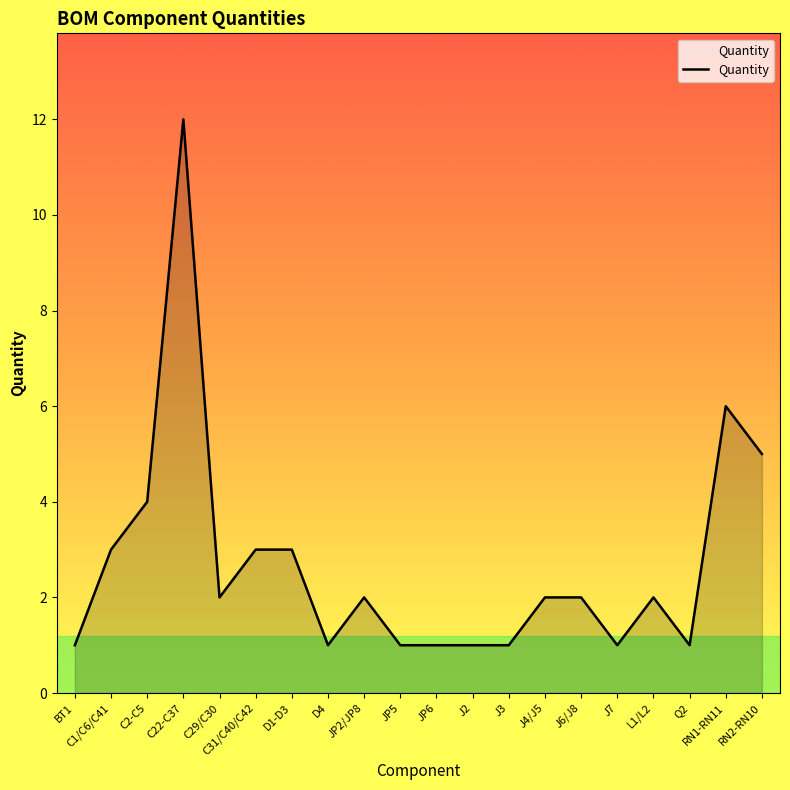

What is the difference between the maximum and minimum values?

11